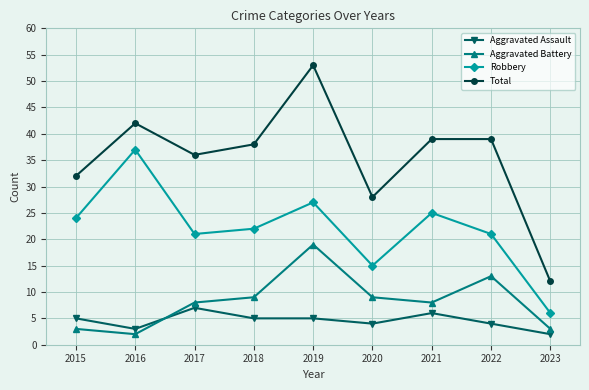

Which category has the lowest value in the Aggravated Assault series?

2023